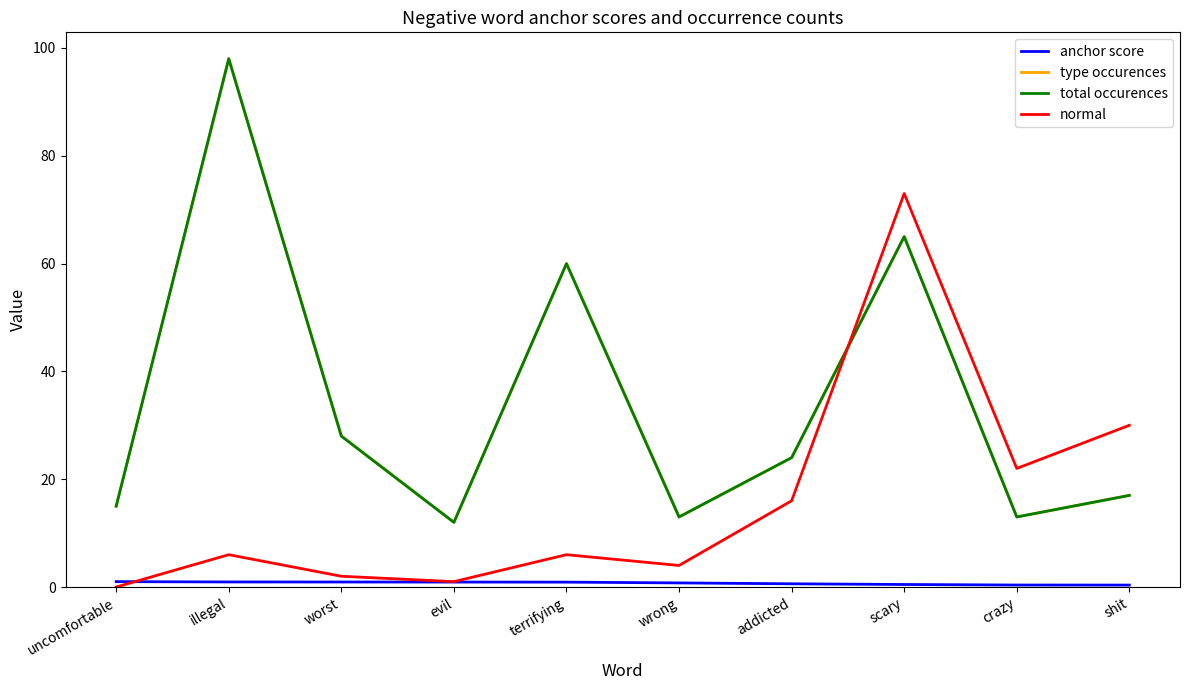

True or false: anchor score and type occurences intersect in this chart.

False